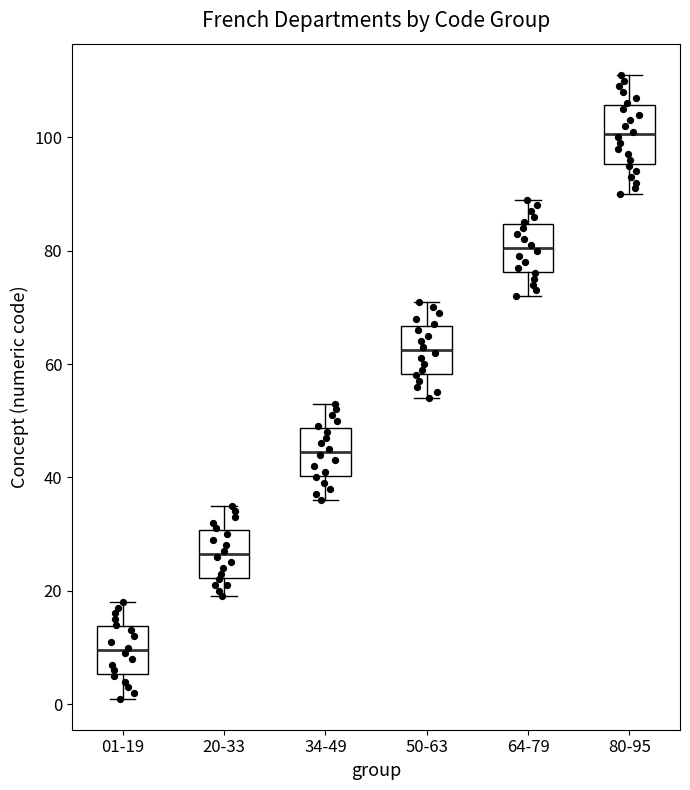

Where is the upper edge of the box for 64-79 on the y-axis? The values are not printed on the chart, so give them approximately, as read against the axis.

84